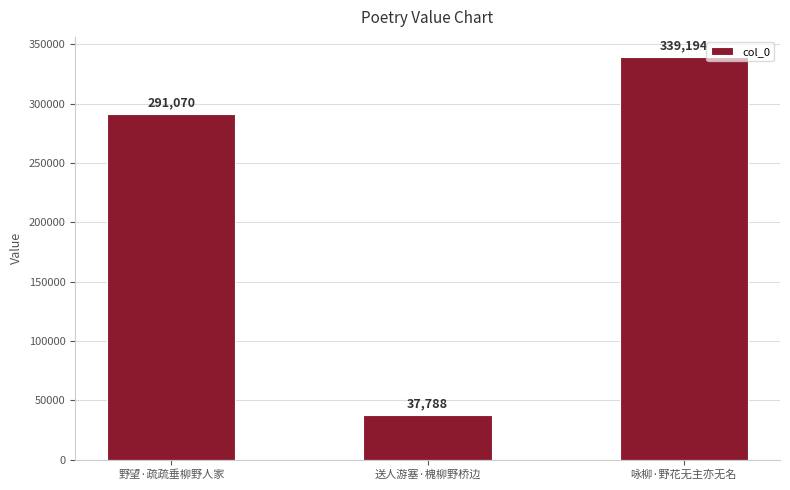

The chart shows a value of 114807 at 咏柳·野花无主亦无名. True or false?

False